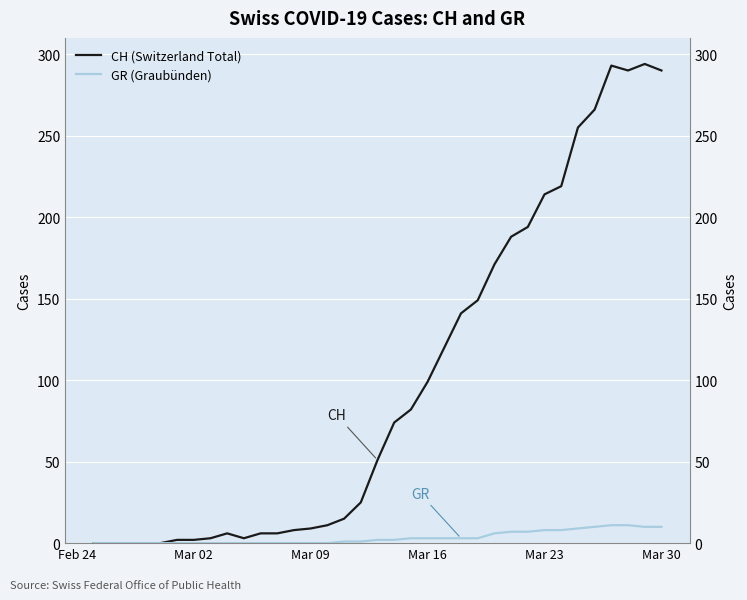

Which label corresponds to the smallest value in the chart?

Feb 24